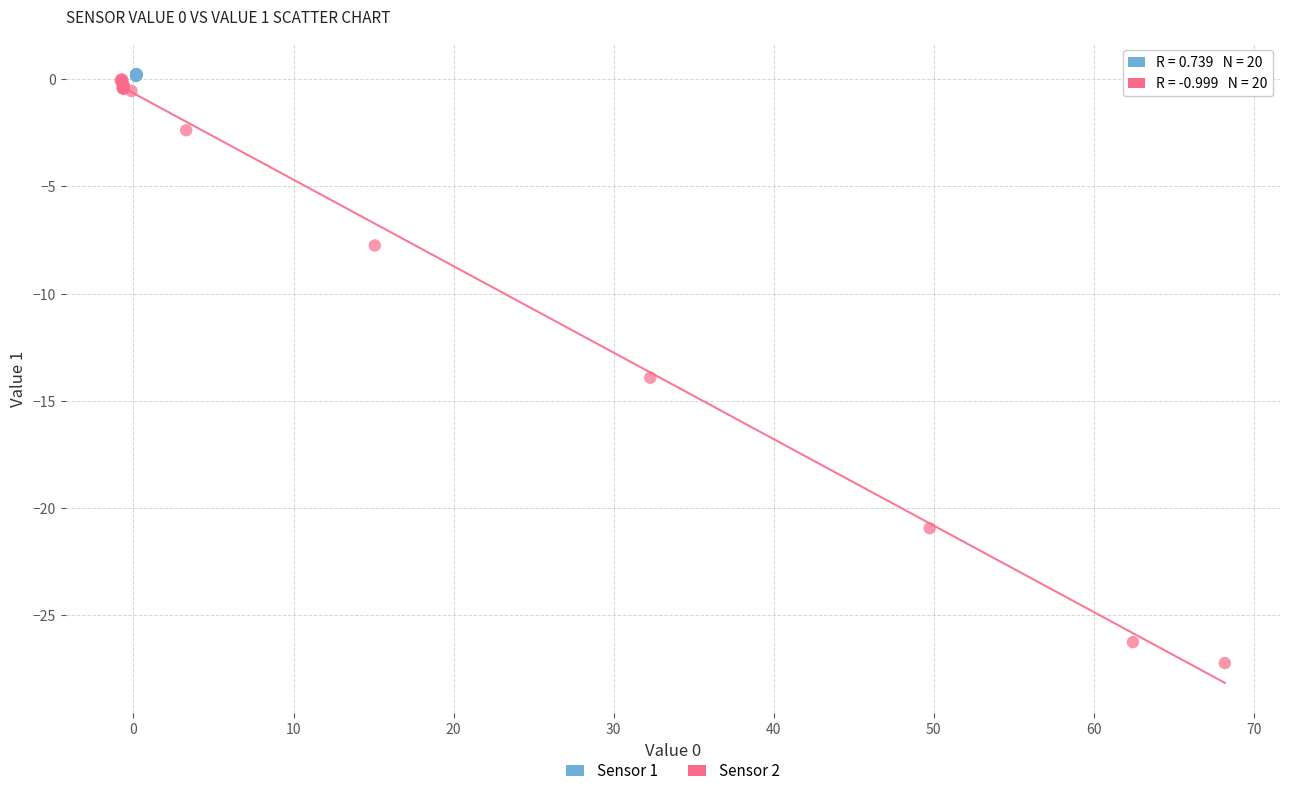

Which series has the widest spread of Y values?

Sensor 2